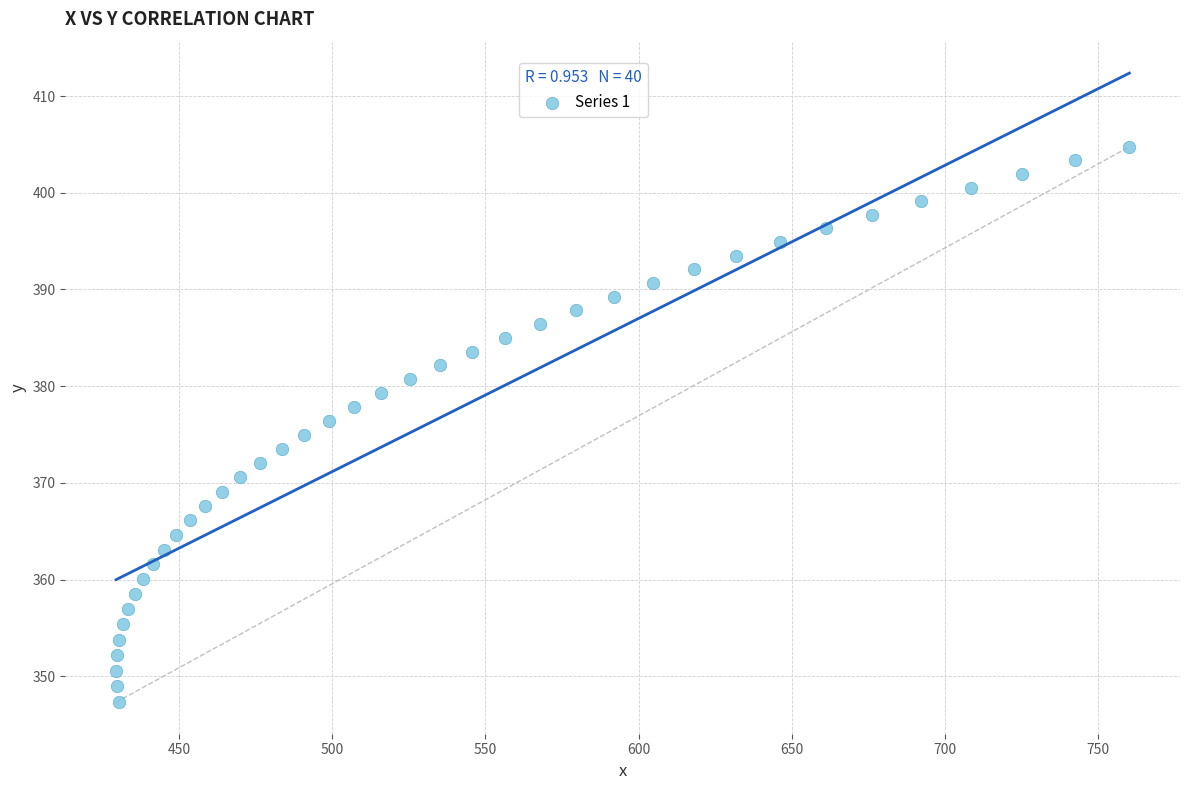

What is the range of X values (max minus min)?

330.7